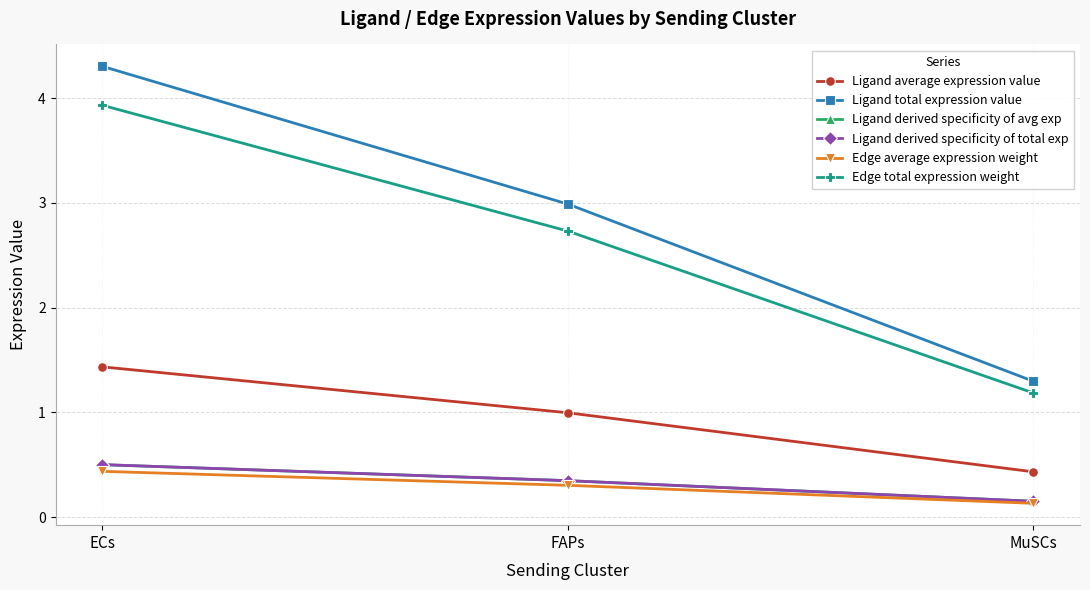

What is the difference between the highest and lowest values at MuSCs?

1.2